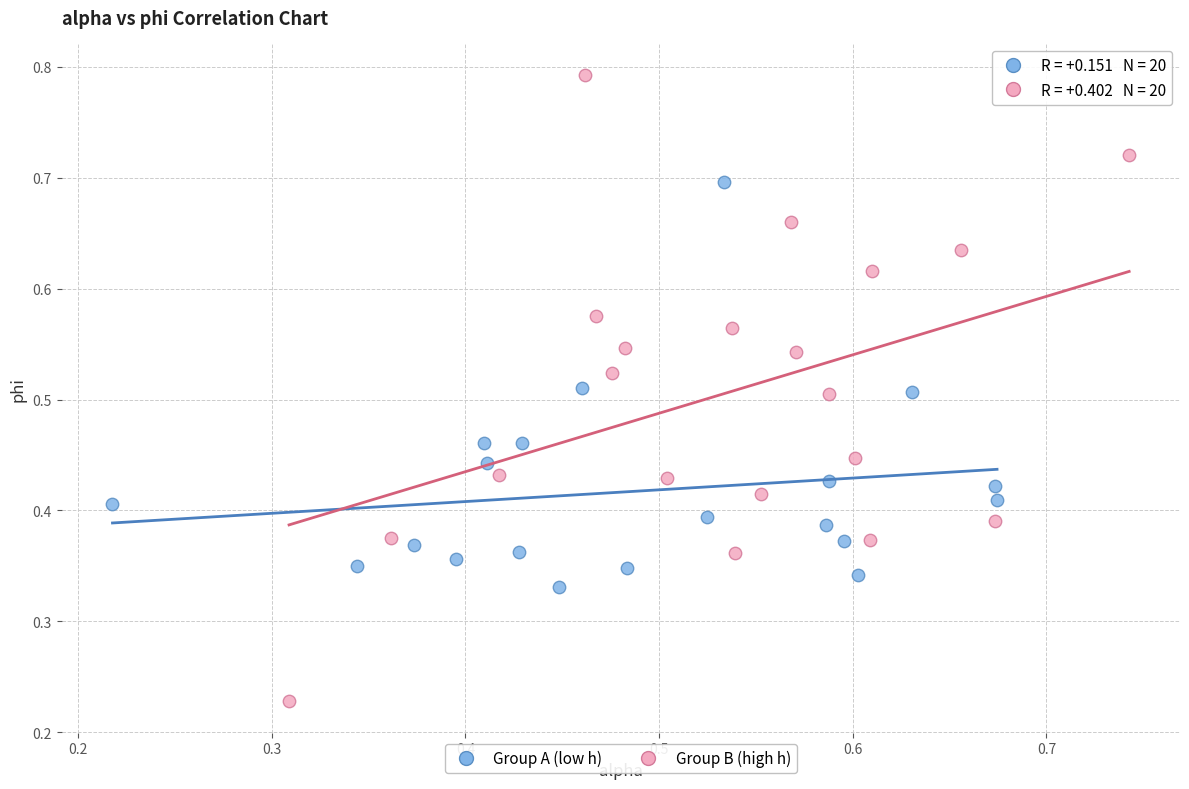

What are all the series names shown in the legend?

Group A (low h), Group B (high h)